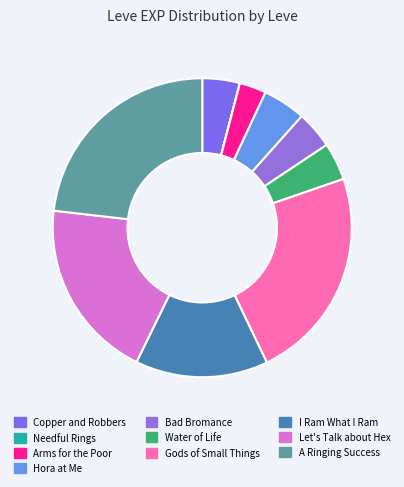

Which category has the smallest portion of the pie?

Needful Rings